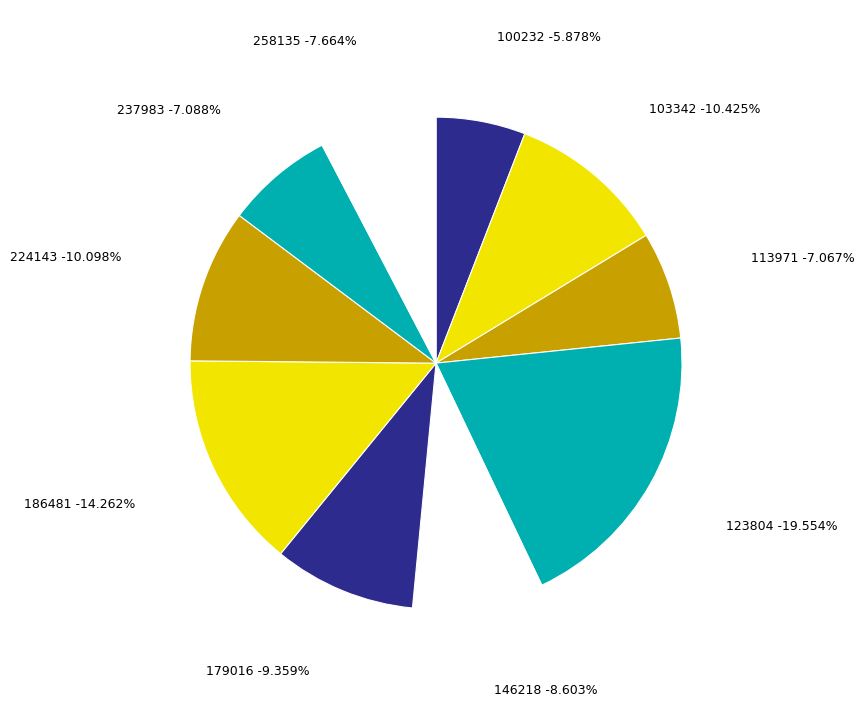

What portion of the pie excludes 103342?

89.6%